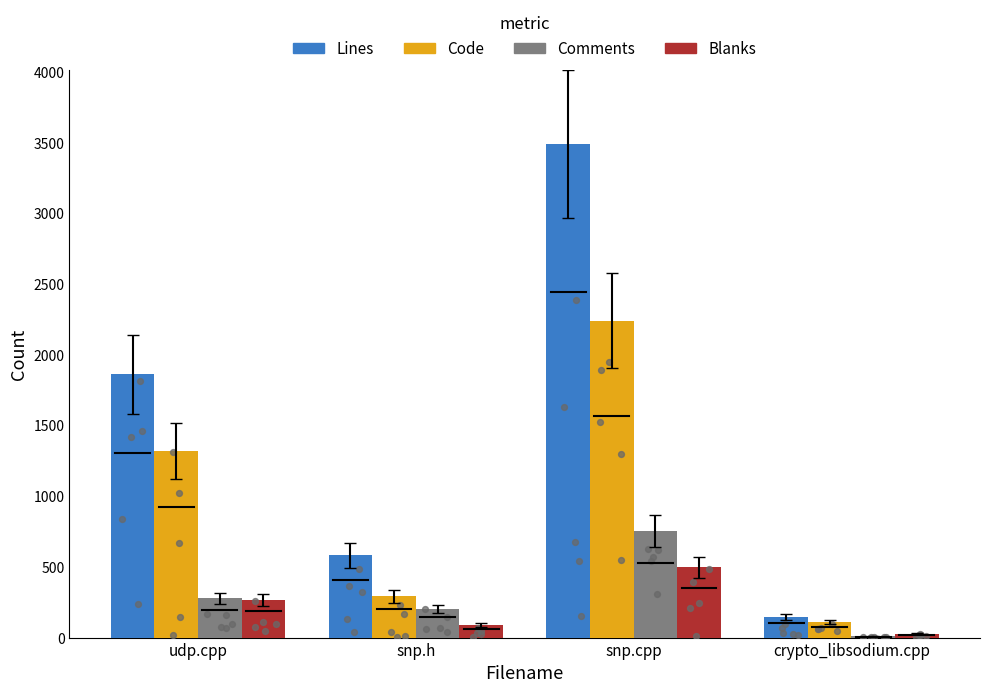

Is the value of Code at snp.cpp greater than the value of Lines at crypto_libsodium.cpp?

Yes